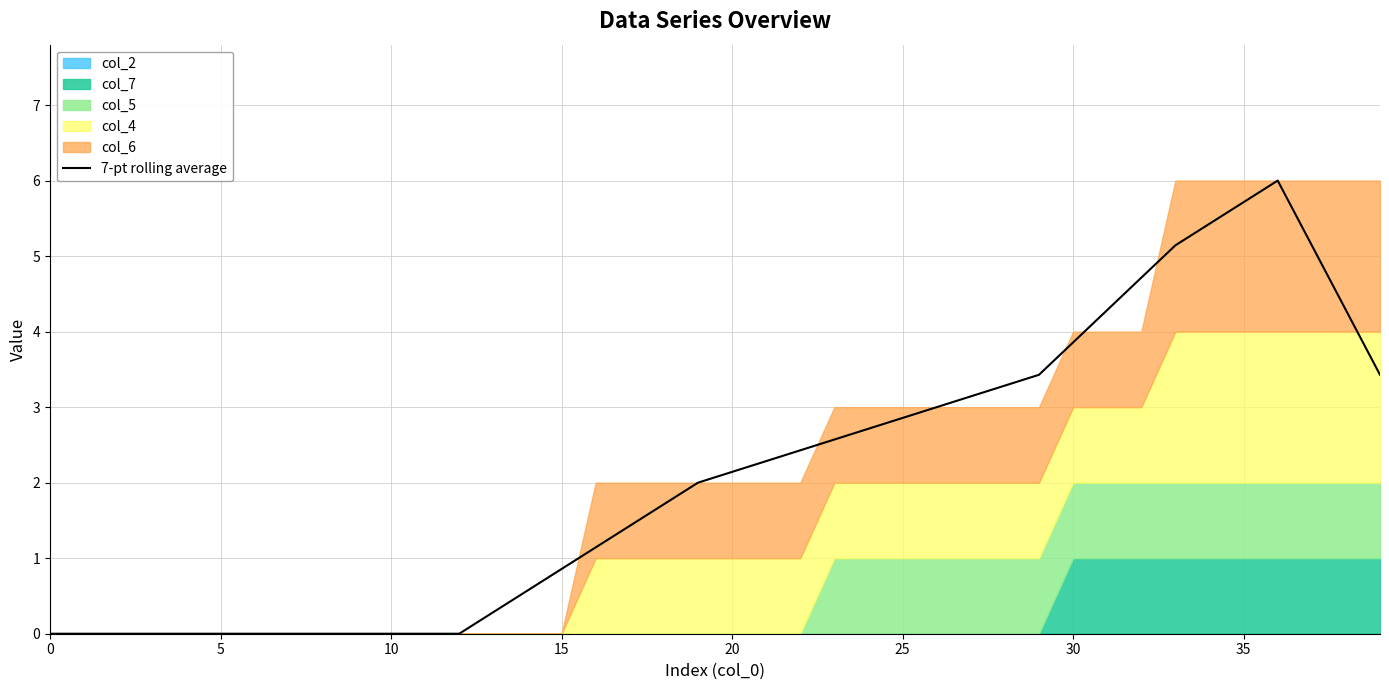

What is the maximum value shown in the chart?

6.0